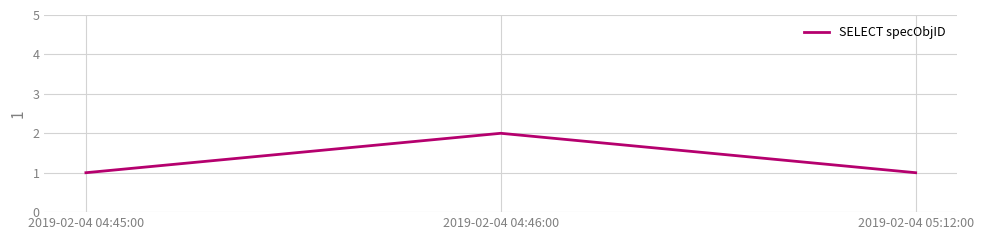

Does the chart display data point markers on the line(s)?

No